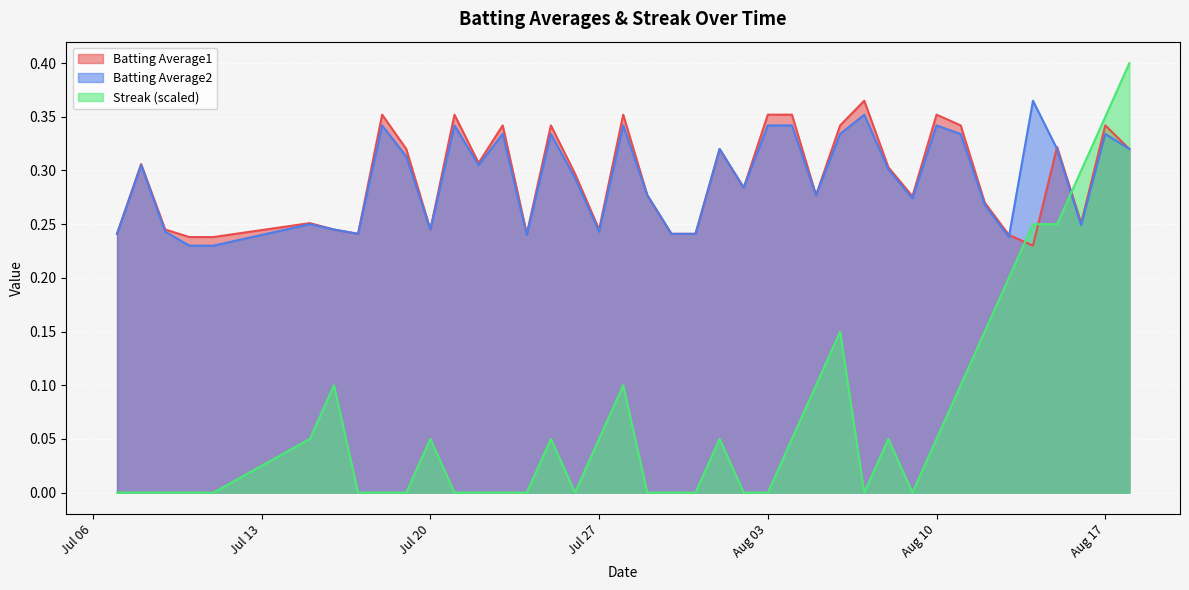

The Batting Average2 series shows 0.6 at Aug 03. True or false?

False